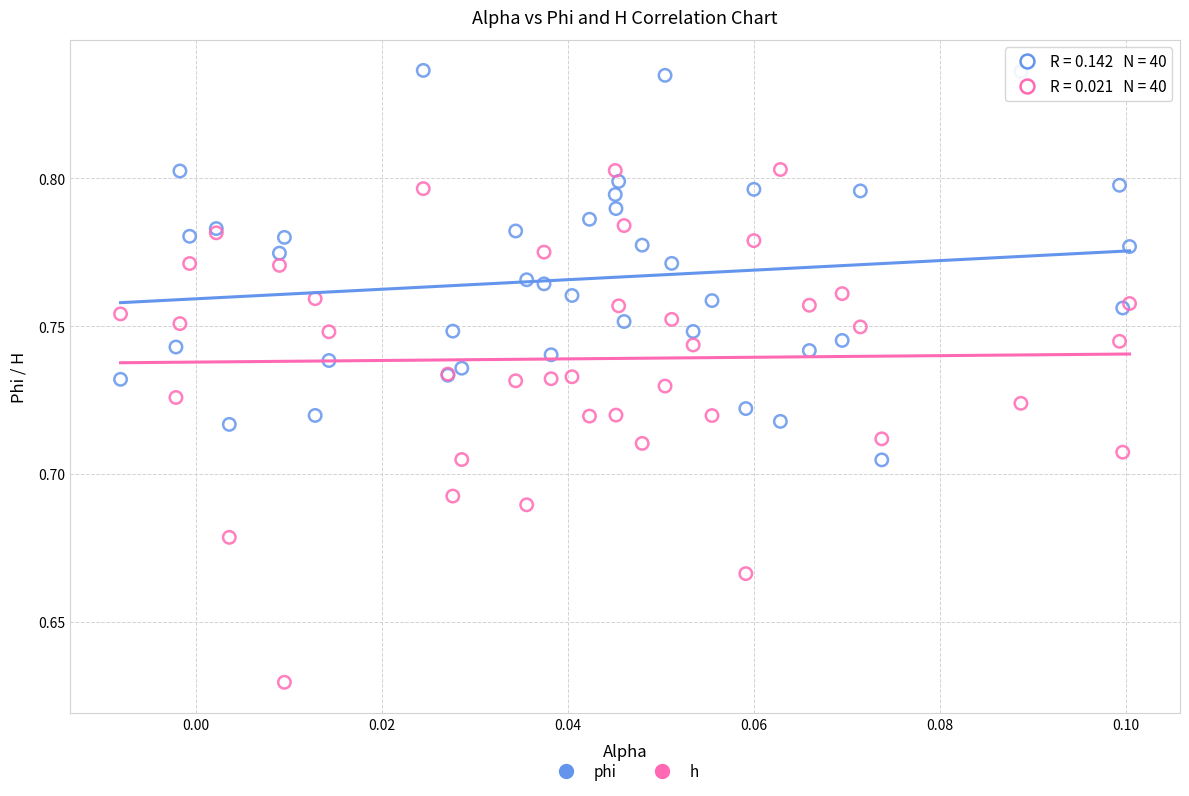

Which series has the largest Y range (max minus min)?

h